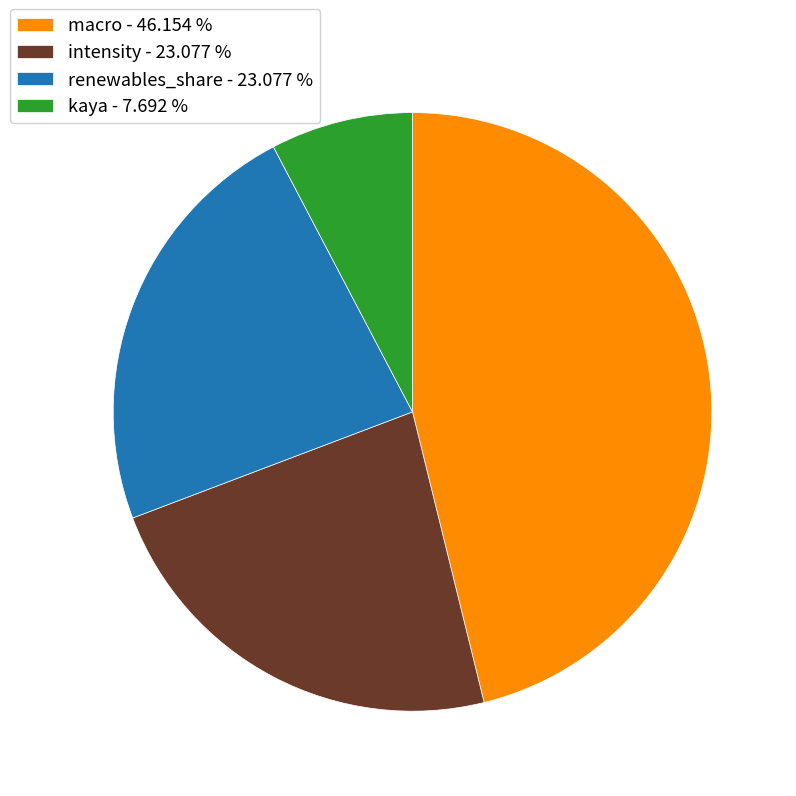

Which category has the biggest portion of the pie?

macro - 46.154 %